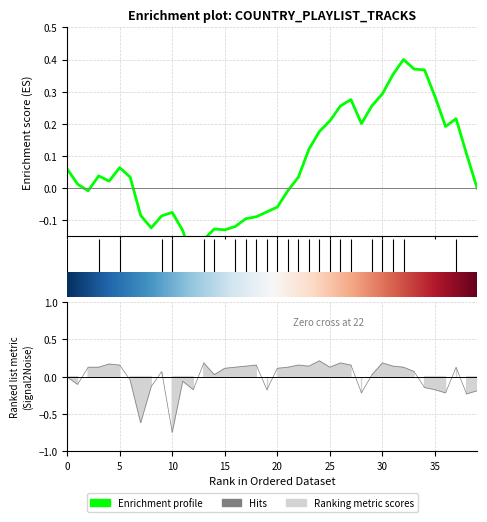

List the labels in order of value, largest first.

25, 14, 27, 31, 5, 6, 19, 23, 28, 18, 24, 32, 3, 4, 17, 22, 26, 33, 38, 16, 21, 10, 34, 15, 30, 1, 7, 12, 2, 9, 35, 13, 20, 36, 40, 29, 37, 39, 8, 11